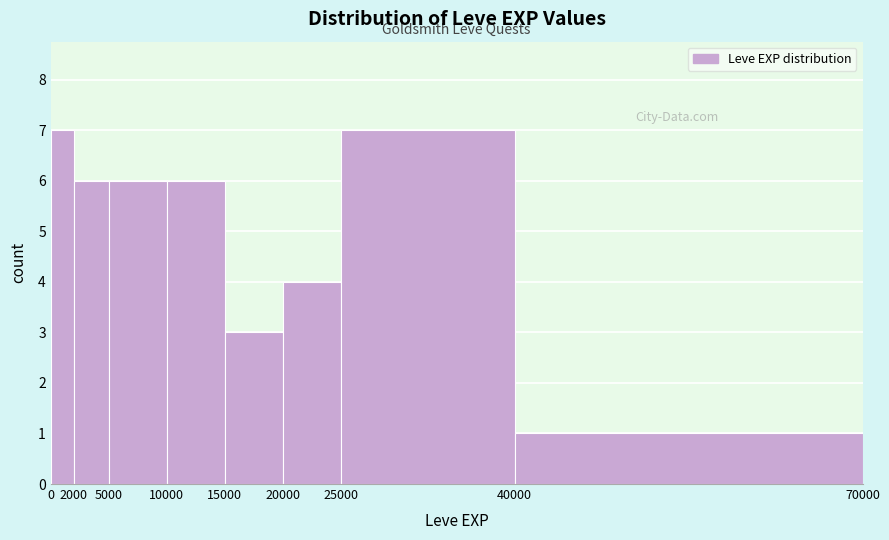

Reading left to right, list every bar in this chart as the range it spans on the x-axis followed by its height. The values are not printed on the chart, so give them approximately, as read against the axis.

0 to 2000: 7
2000 to 5000: 6
5000 to 10000: 6
10000 to 15000: 6
15000 to 20000: 3
20000 to 25000: 4
25000 to 40000: 7
40000 to 70000: 1